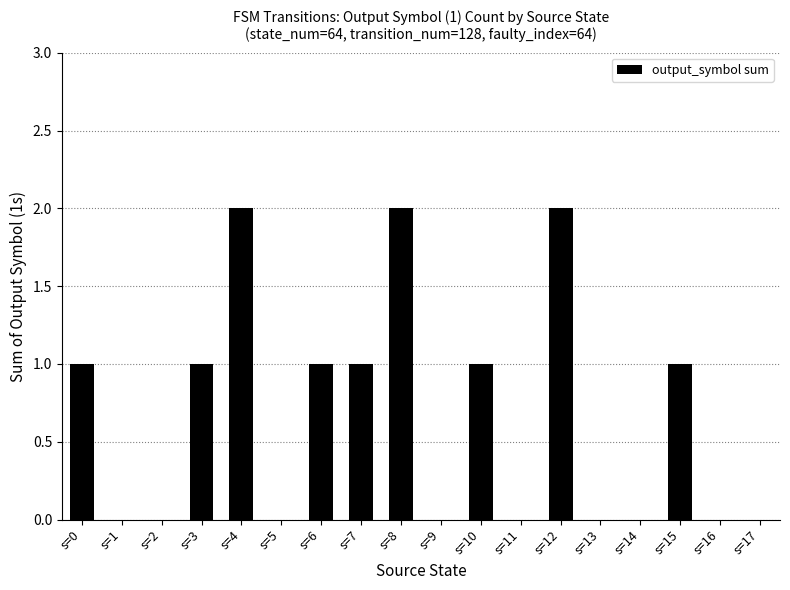

Which has a higher value, s=14 or s=12?

s=12